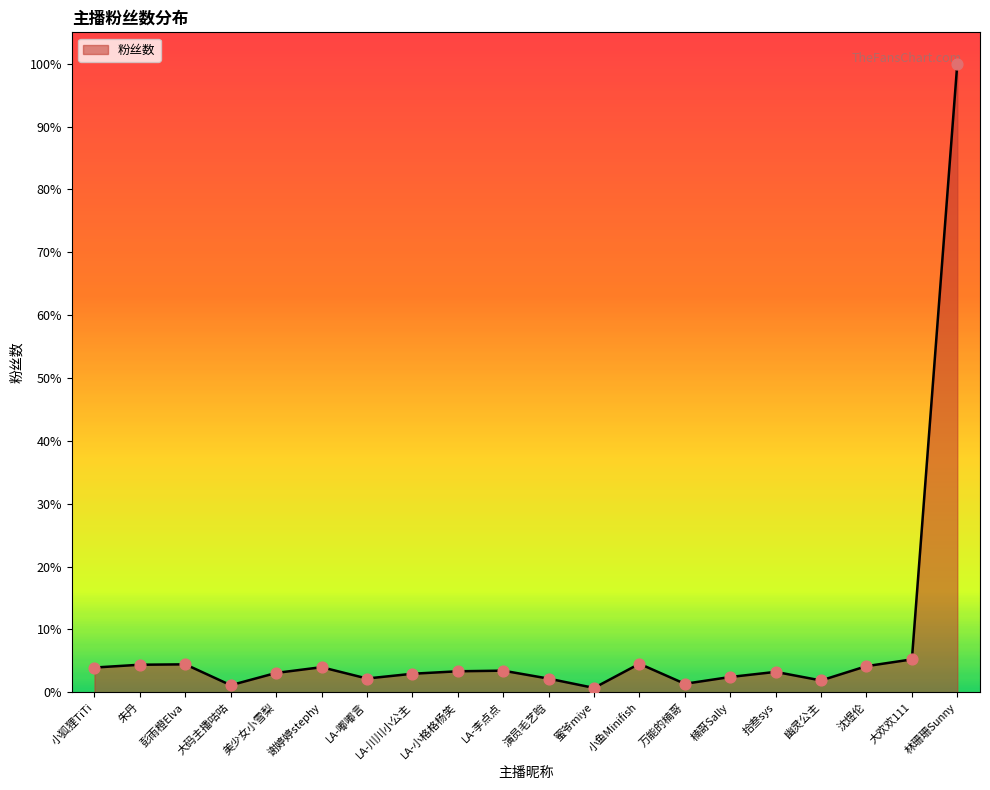

Which has a higher value, 朱丹 or 彭雨橙Elva?

彭雨橙Elva